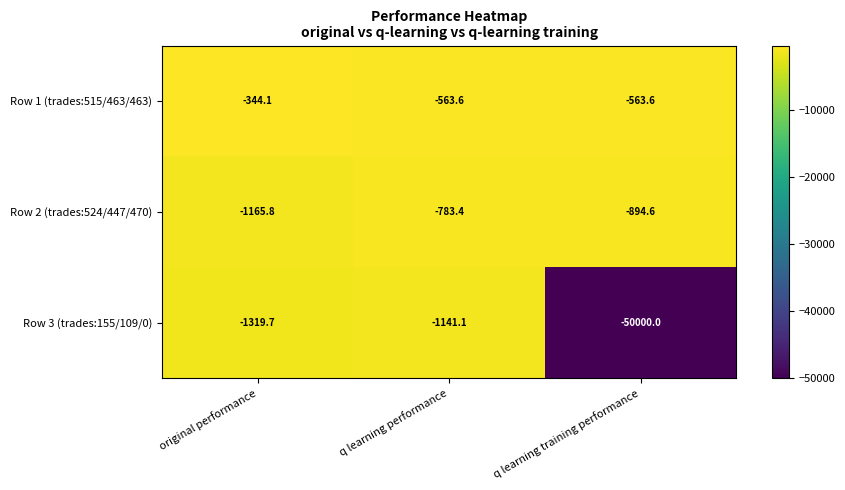

What is the total value across all series at q learning training performance?

-51458.2